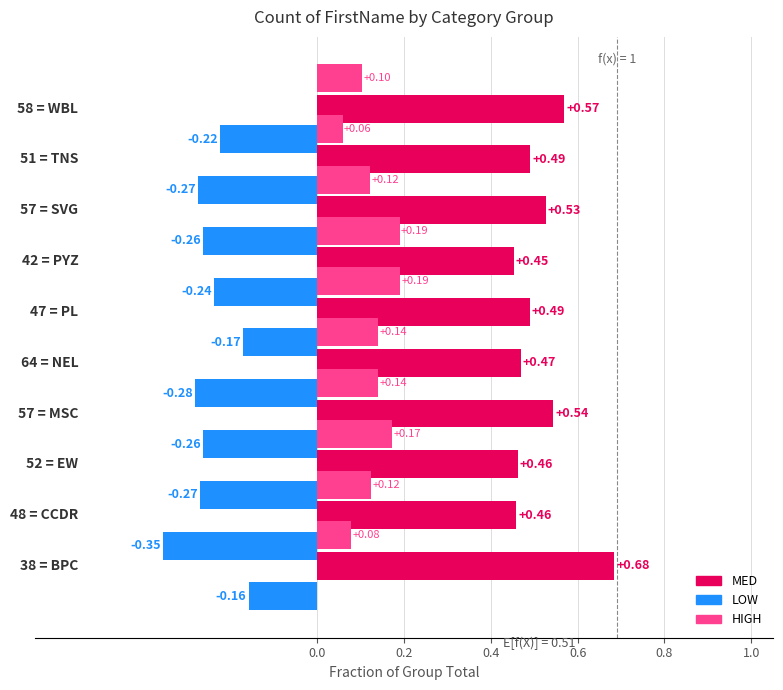

Rank the series by their maximum value, from lowest to highest.

LOW, HIGH, MED